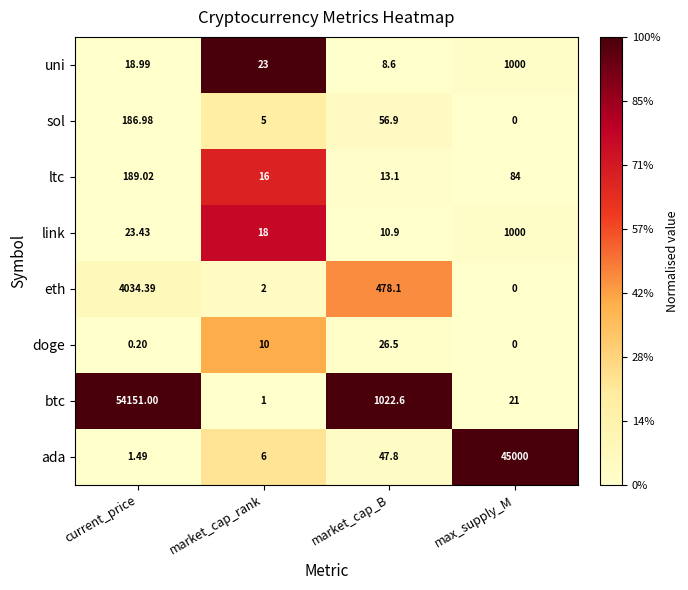

Which series changed the most between current_price and market_cap_rank?

btc